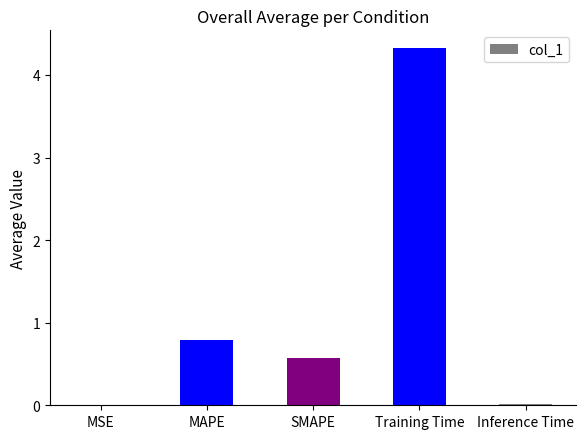

What is the change in value from MAPE to Inference Time?

-0.8